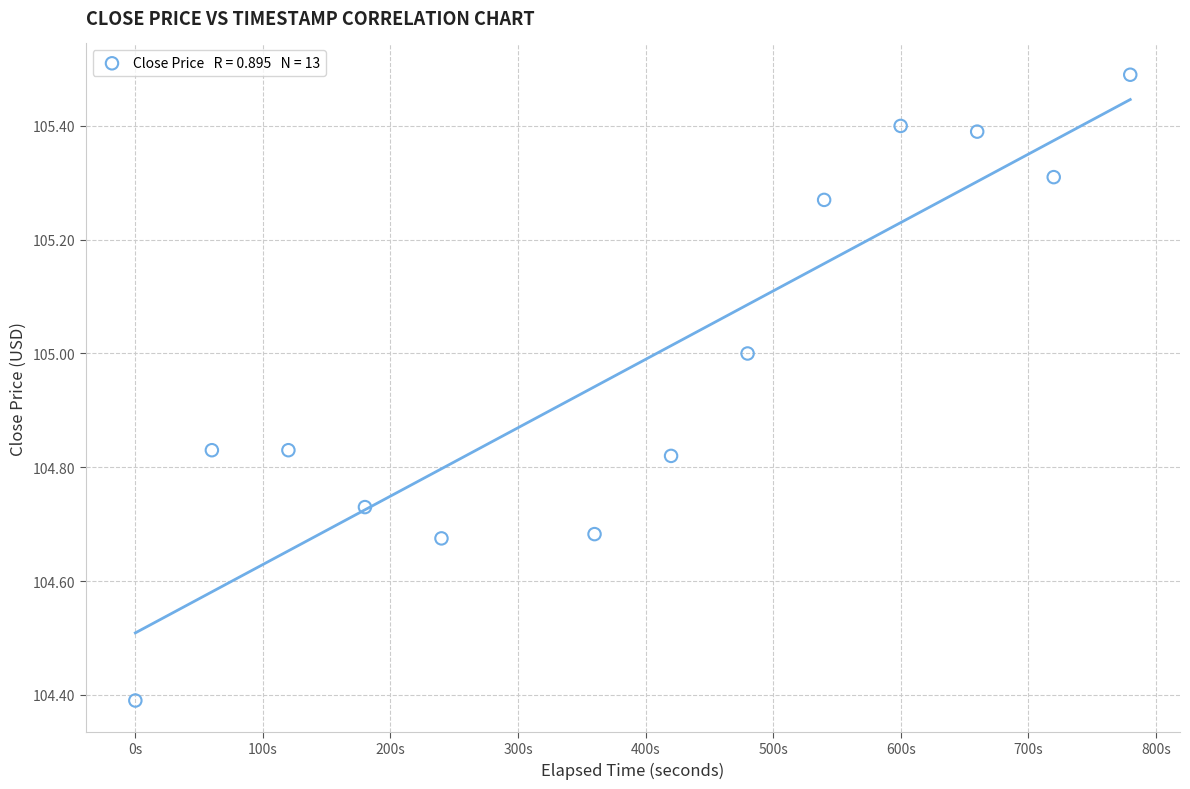

What is the range of Y values (max minus min)?

1.1